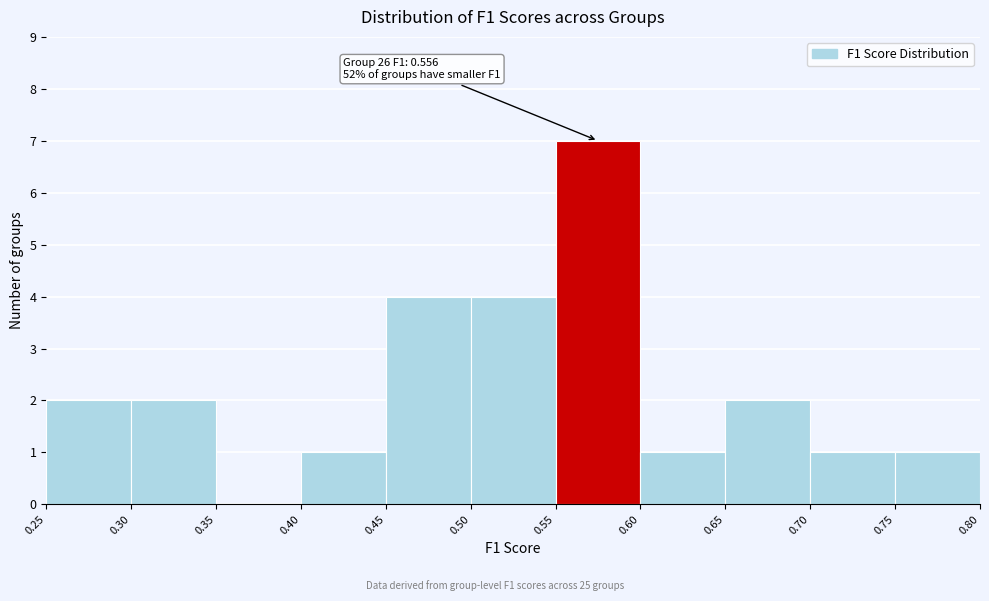

Which range on the x-axis has the tallest bar?

0.55 to 0.60